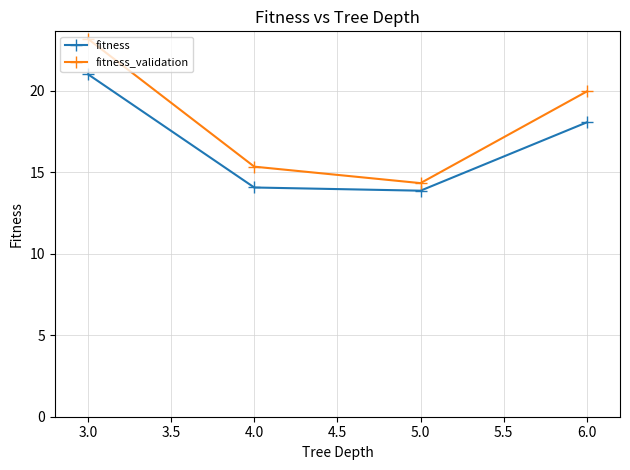

What is the sum of all fitness values?

67.1